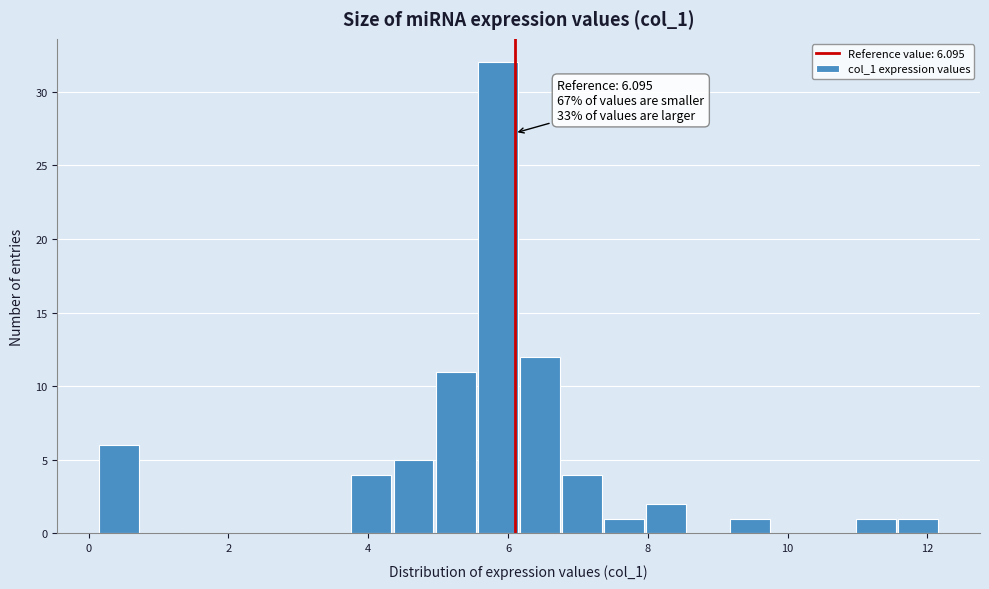

Read against the x-axis, roughly where is the centre of the tallest bar?

5.8